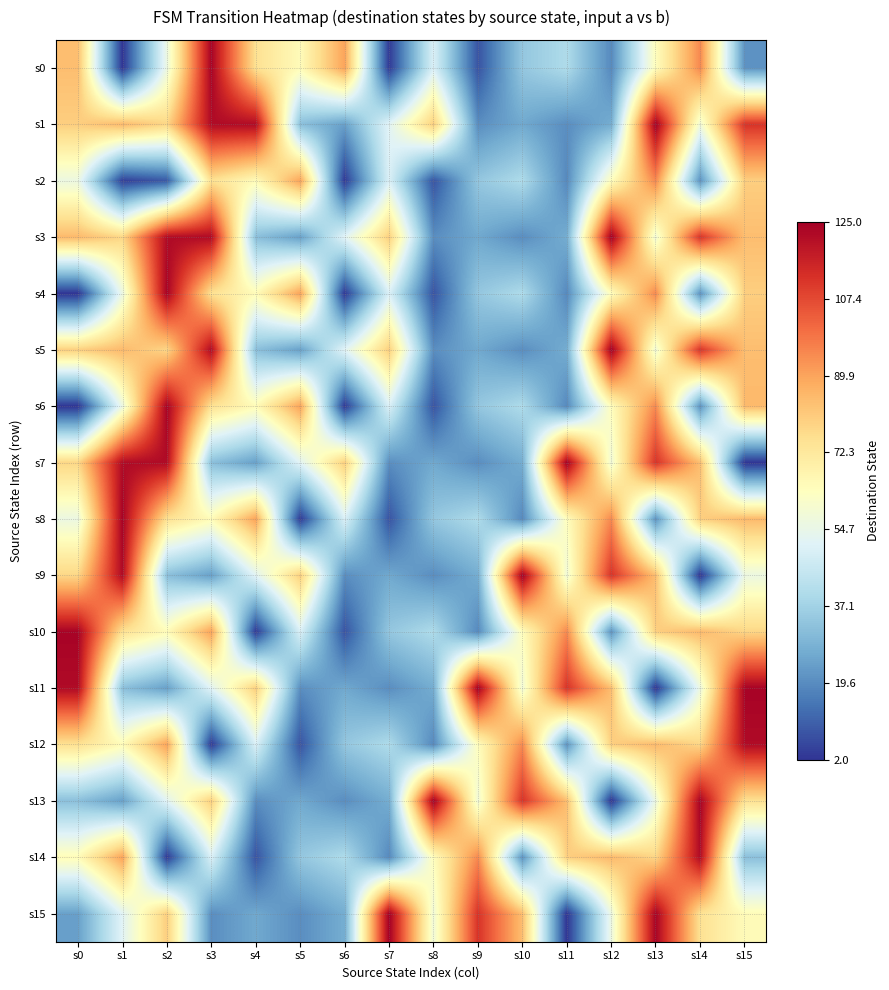

Count the number of categories in the chart.

16